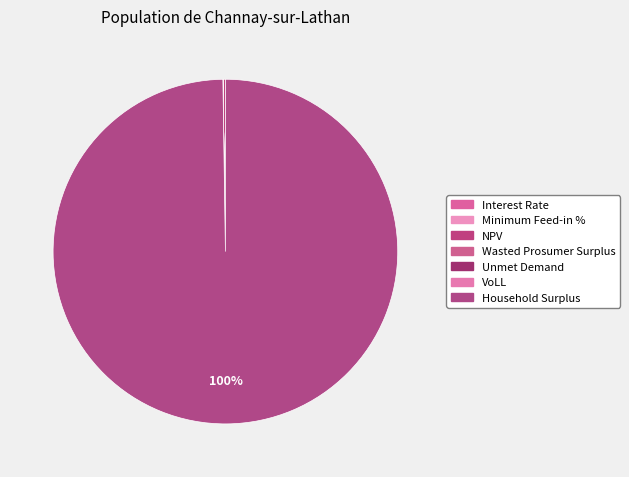

The Household Surplus slice represents 100% of the pie. True or false?

True